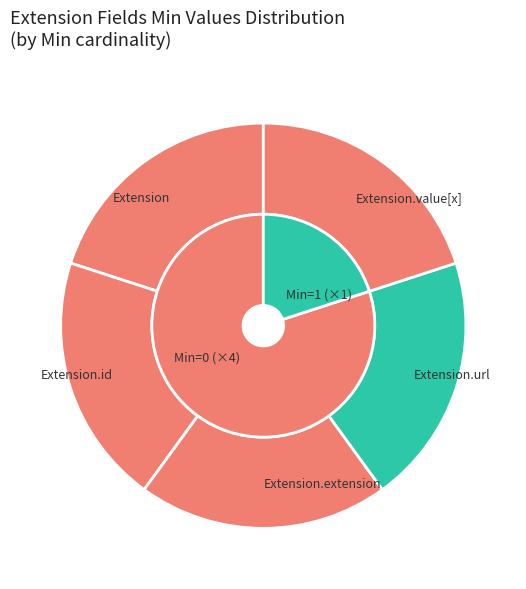

Is it true that Extension.id is 1% of the pie?

False